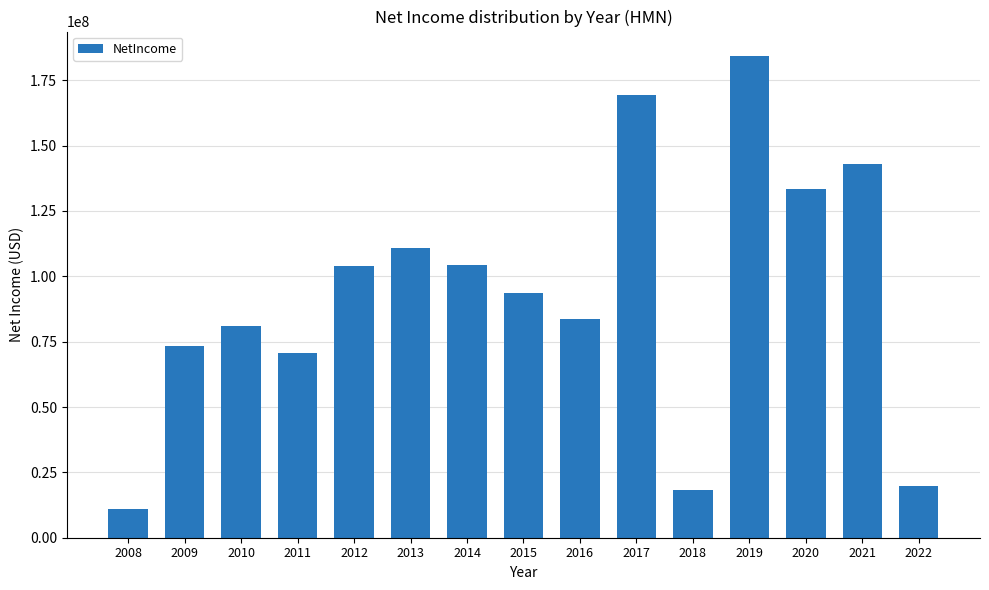

What is the greatest value displayed?

184400000